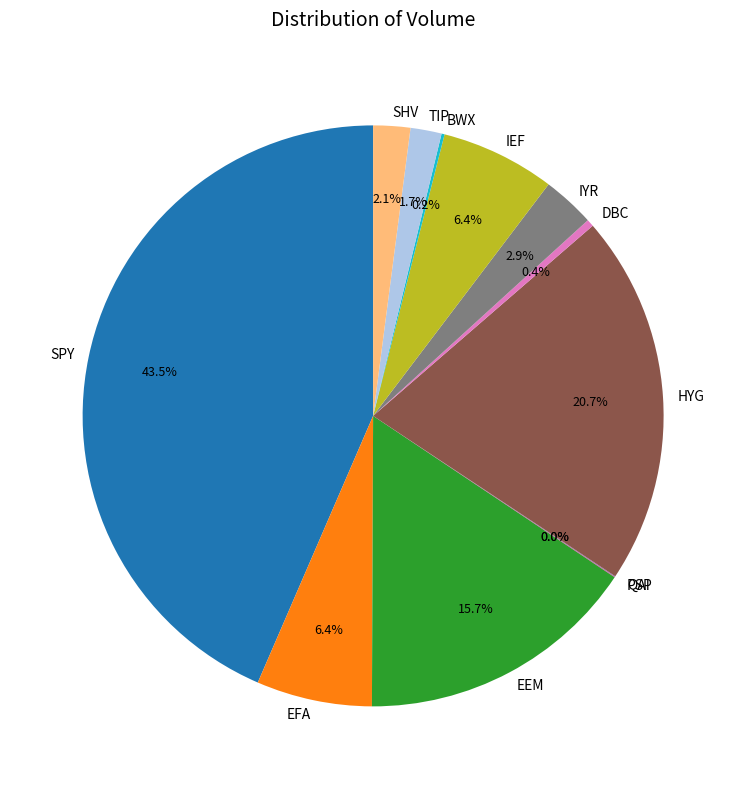

Which slice is the largest?

SPY